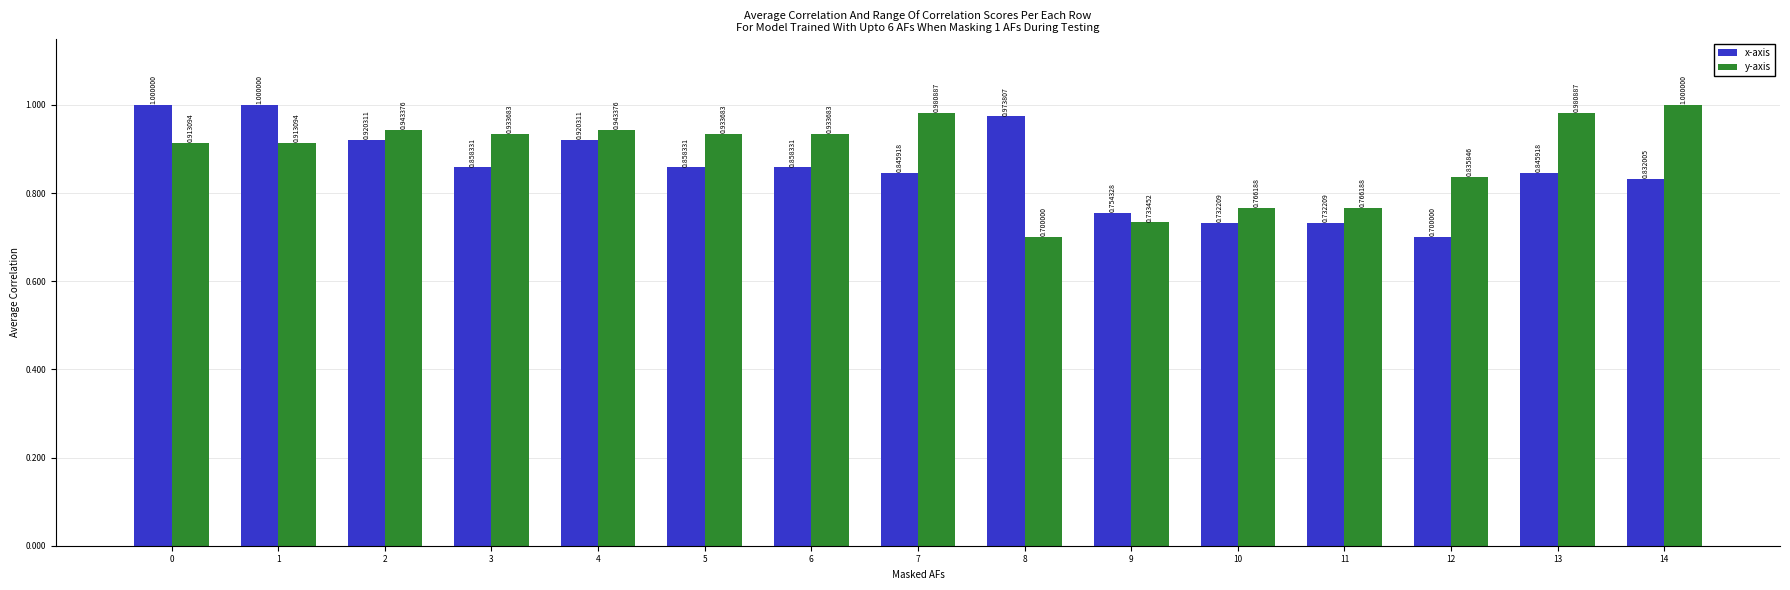

What is the difference between the maximum and second lowest values in the y-axis series?

0.3